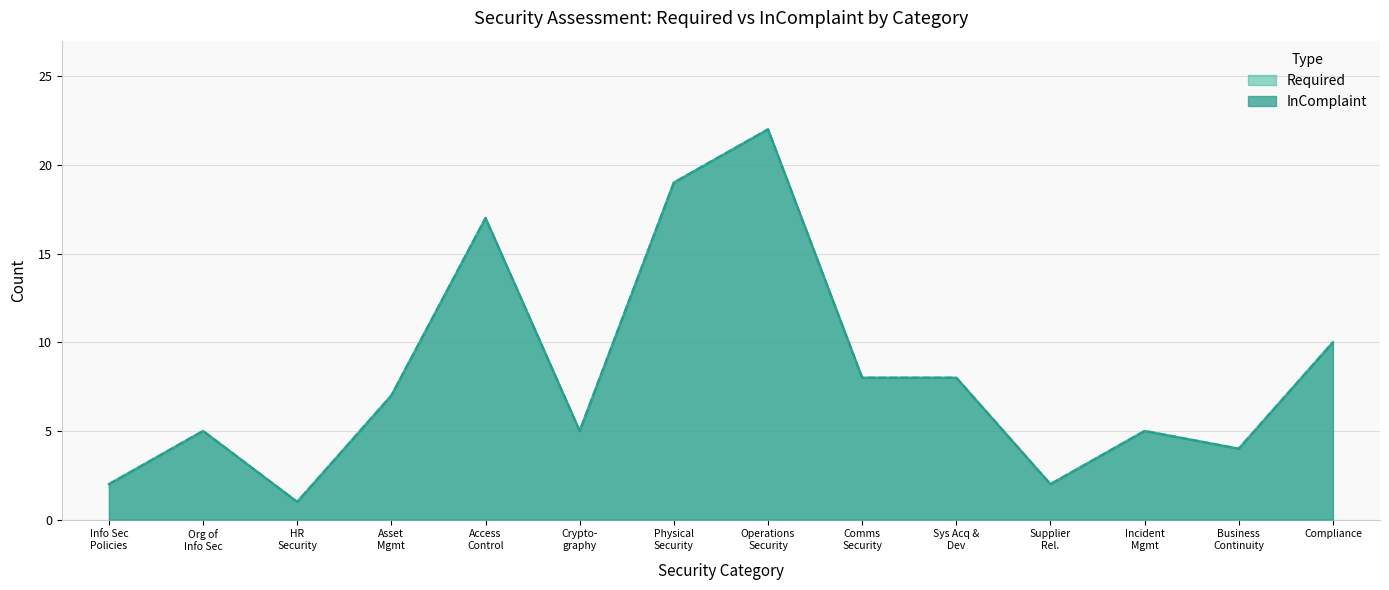

At which label is Required closest to 11?

Compliance